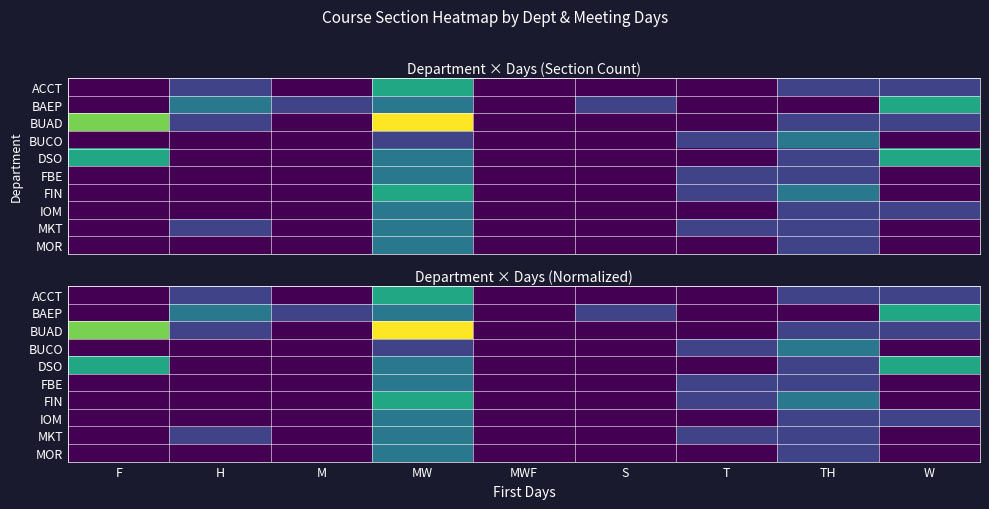

At which category does the chart reach its peak across all series?

MW